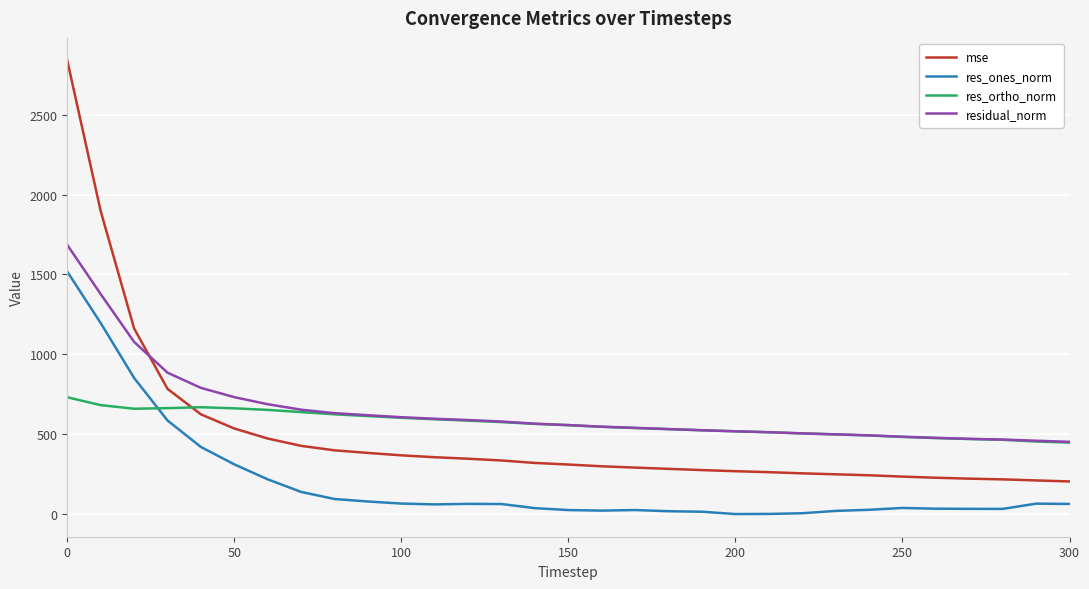

What is the maximum value for mse?

2838.4